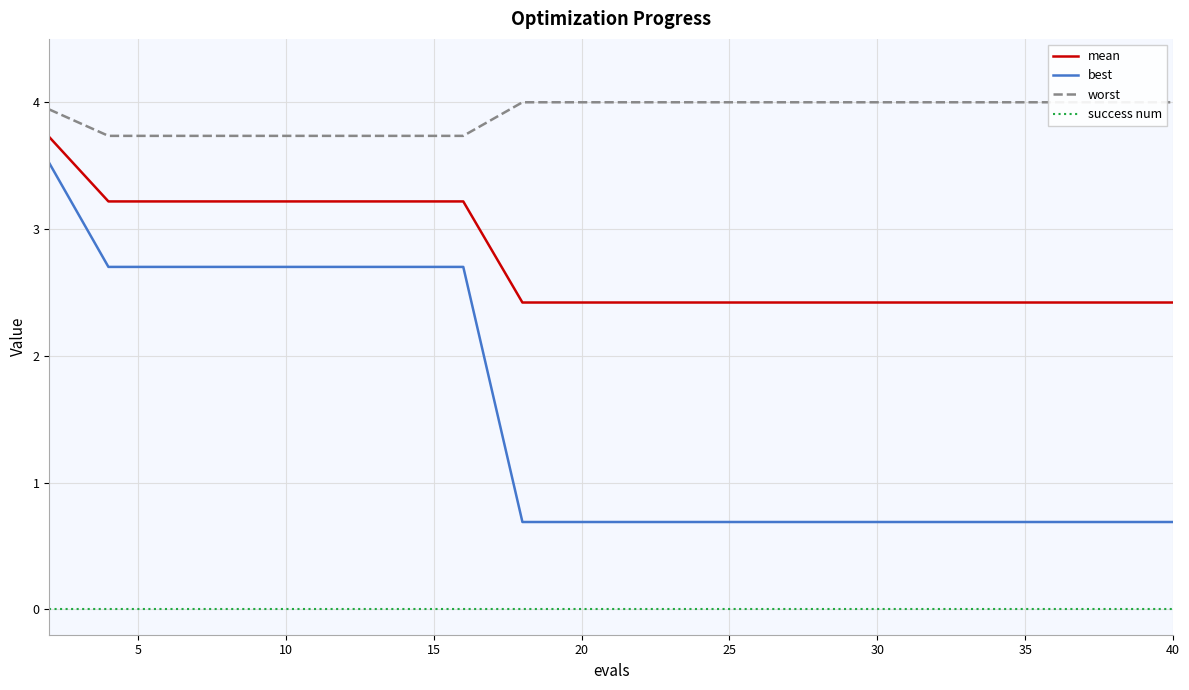

Reading left to right, what are all the values shown in this chart?

mean: 3.7	3.2	3.2	3.2	3.2	3.2	3.2	3.2	2.4	2.4	2.4	2.4	2.4	2.4	2.4	2.4	2.4	2.4	2.4	2.4
best: 3.5	2.7	2.7	2.7	2.7	2.7	2.7	2.7	0.7	0.7	0.7	0.7	0.7	0.7	0.7	0.7	0.7	0.7	0.7	0.7
worst: 3.9	3.7	3.7	3.7	3.7	3.7	3.7	3.7	4.0	4.0	4.0	4.0	4.0	4.0	4.0	4.0	4.0	4.0	4.0	4.0
success num: 0.0	0.0	0.0	0.0	0.0	0.0	0.0	0.0	0.0	0.0	0.0	0.0	0.0	0.0	0.0	0.0	0.0	0.0	0.0	0.0